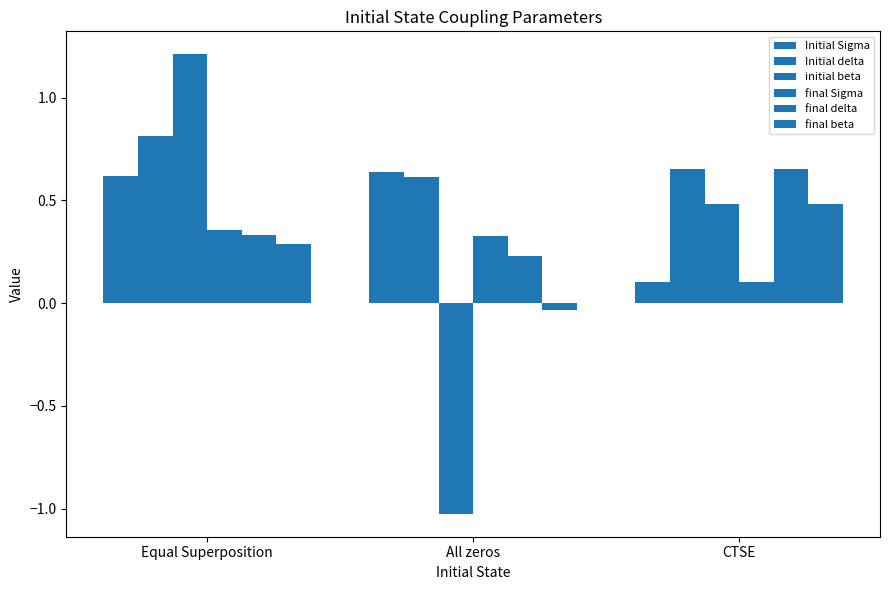

Is it true that Initial Sigma equals 0.6 at Equal Superposition?

True